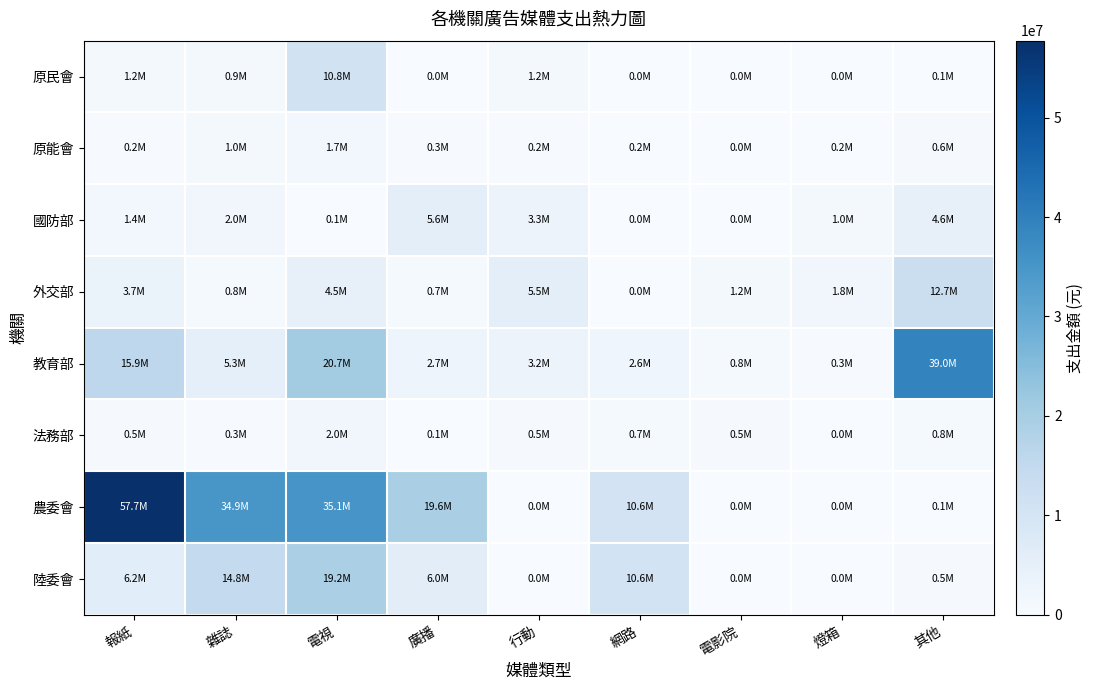

What is the difference between the maximum and second lowest values in the 國防部 series?

5636060